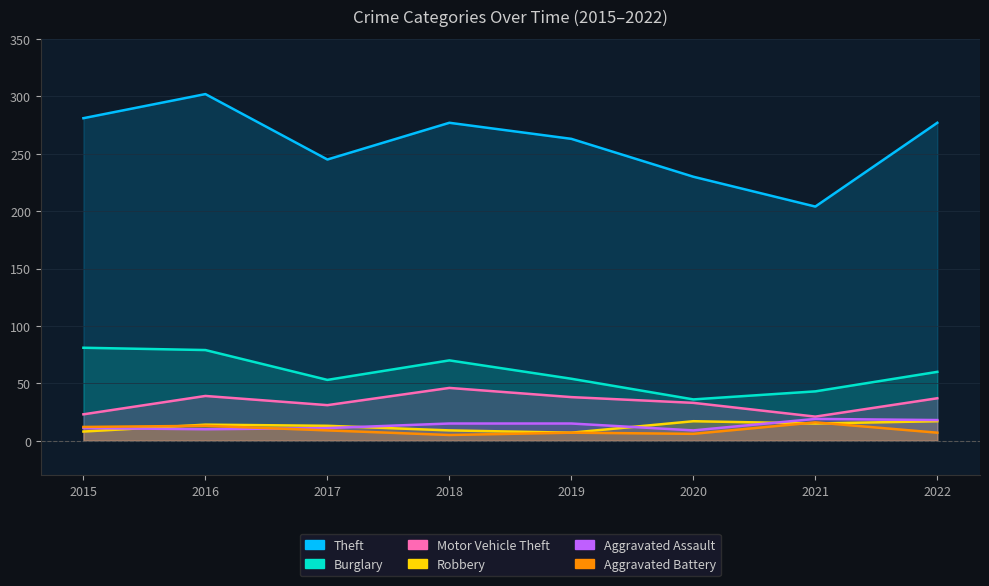

Is the value of Aggravated Assault at 2018 greater than the value of Burglary at 2019?

No